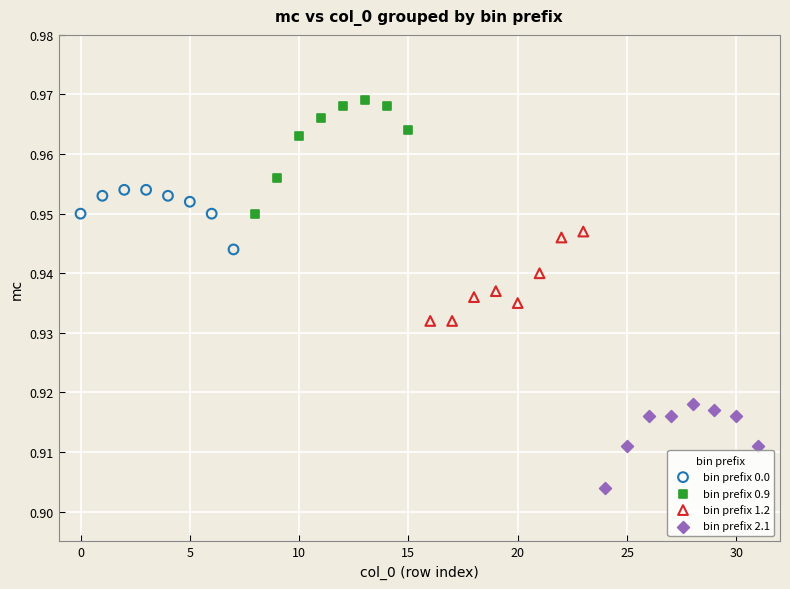

Which series contains the highest Y value?

bin prefix 0.9